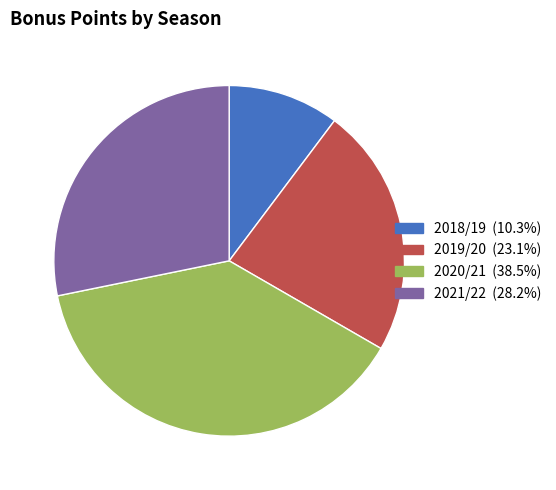

Is 2021/22 (28.2%) the majority of the pie?

No